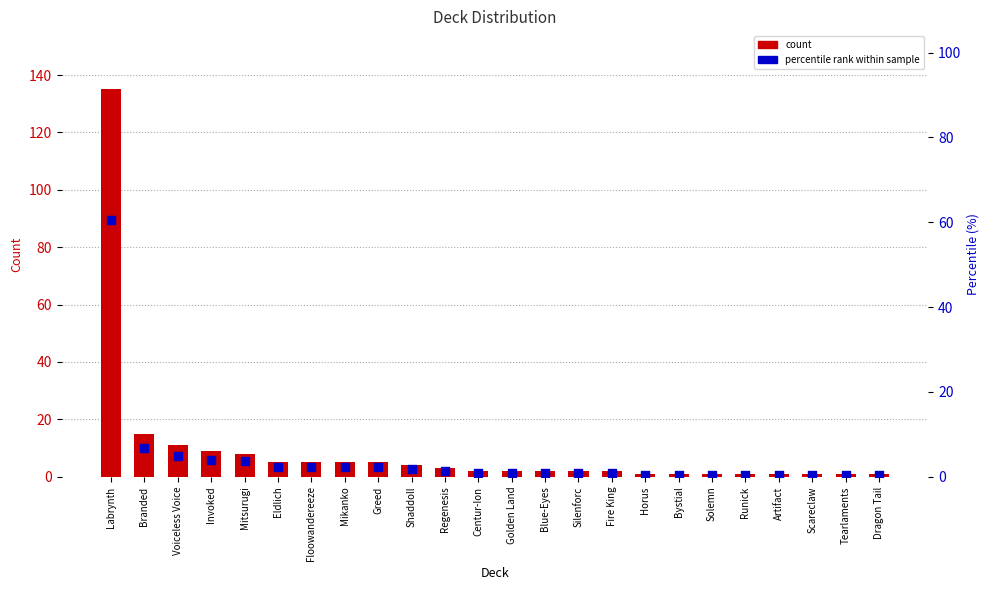

What is the total value across all series at Greed?

7.2